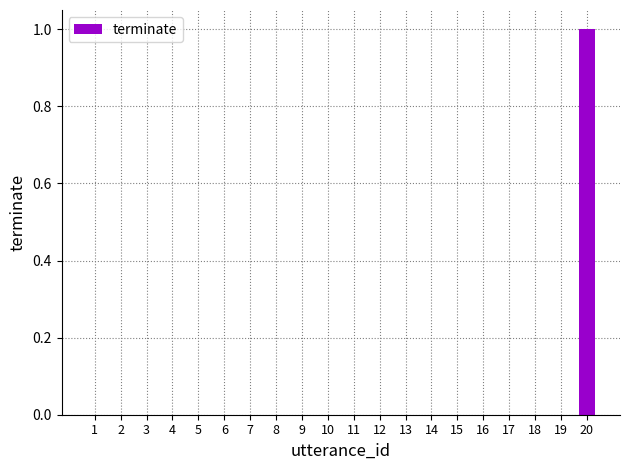

What is the difference between the values at 20 and 3?

1